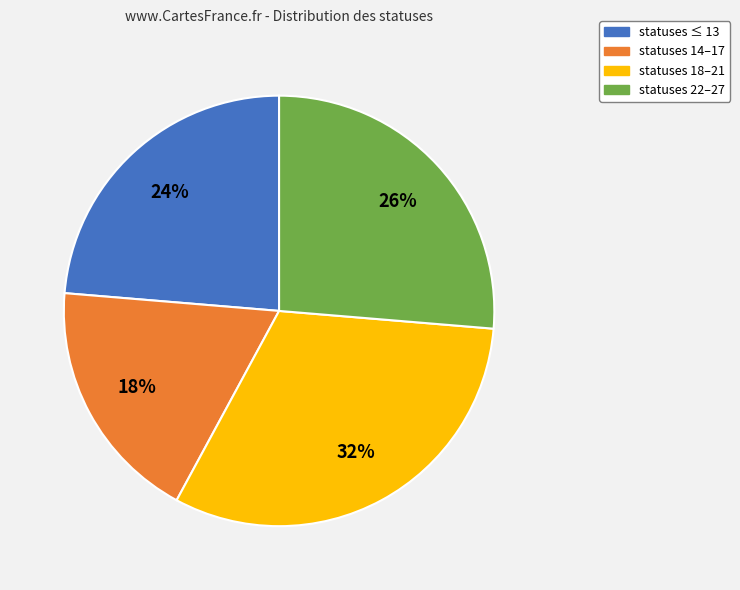

To the nearest percent, what is the average slice percentage?

25%